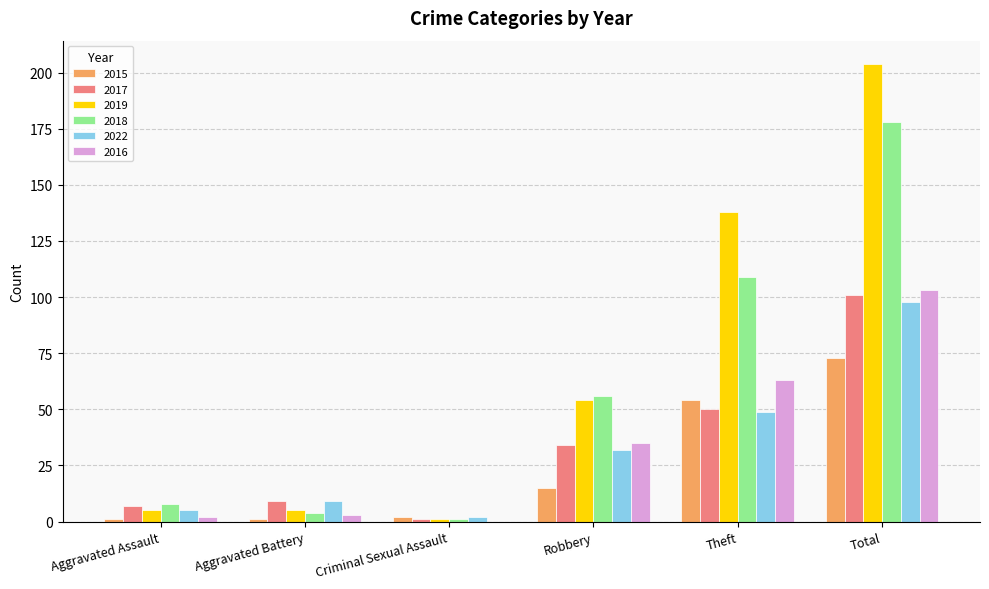

How many groups of bars are there?

6